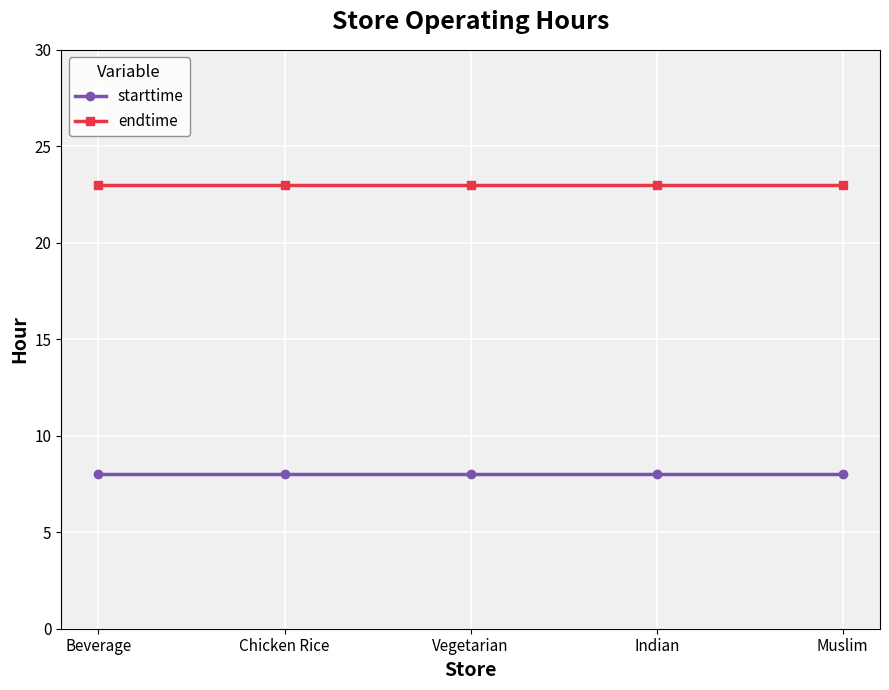

What is the label of the 1st point from the right?

Muslim